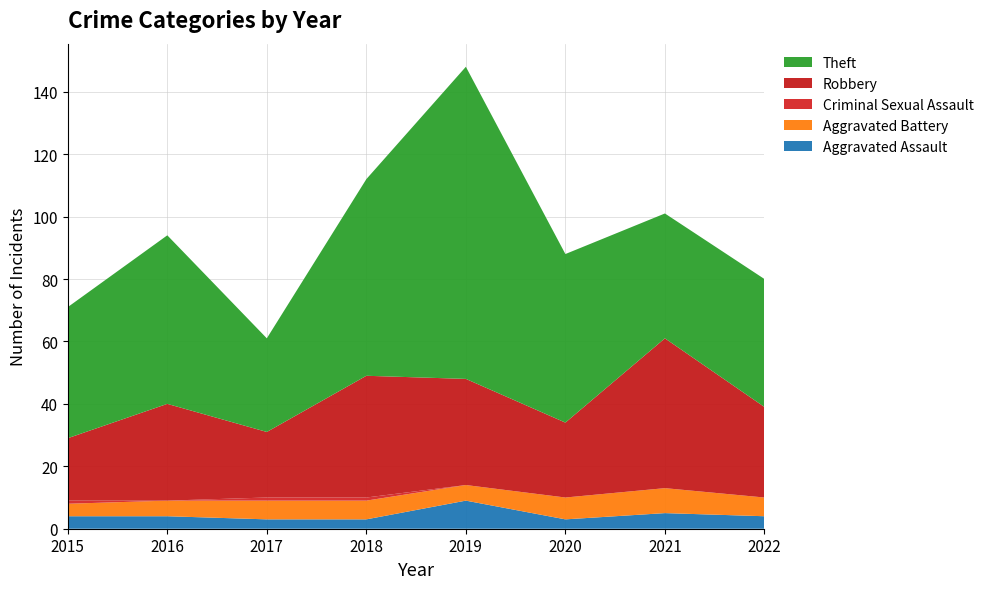

Reading right to left, list all the values displayed in this chart.

Aggravated Assault: 4	5	3	9	3	3	4	4
Aggravated Battery: 6	8	7	5	6	6	5	4
Criminal Sexual Assault: 0	0	0	0	1	1	0	1
Robbery: 29	48	24	34	39	21	31	20
Theft: 41	40	54	100	63	30	54	42